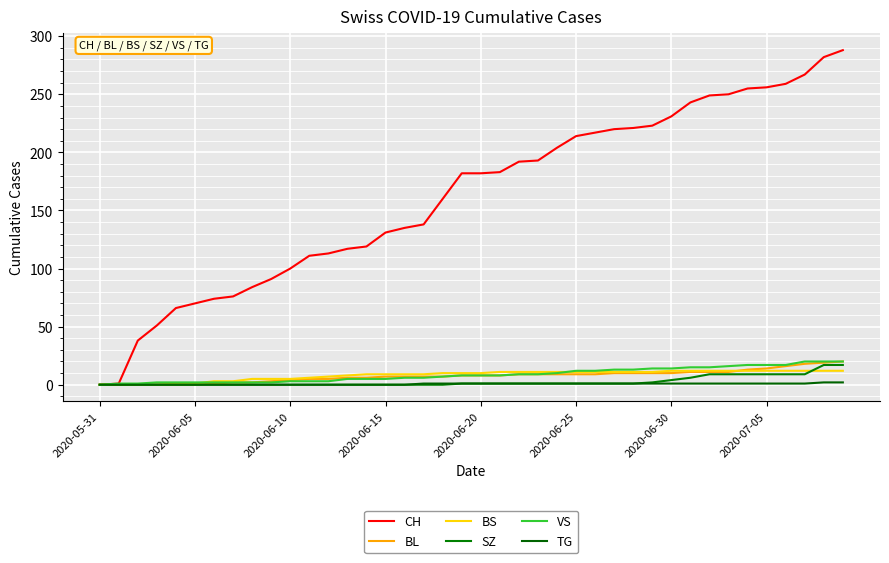

Does the chart display data point markers on the line(s)?

No